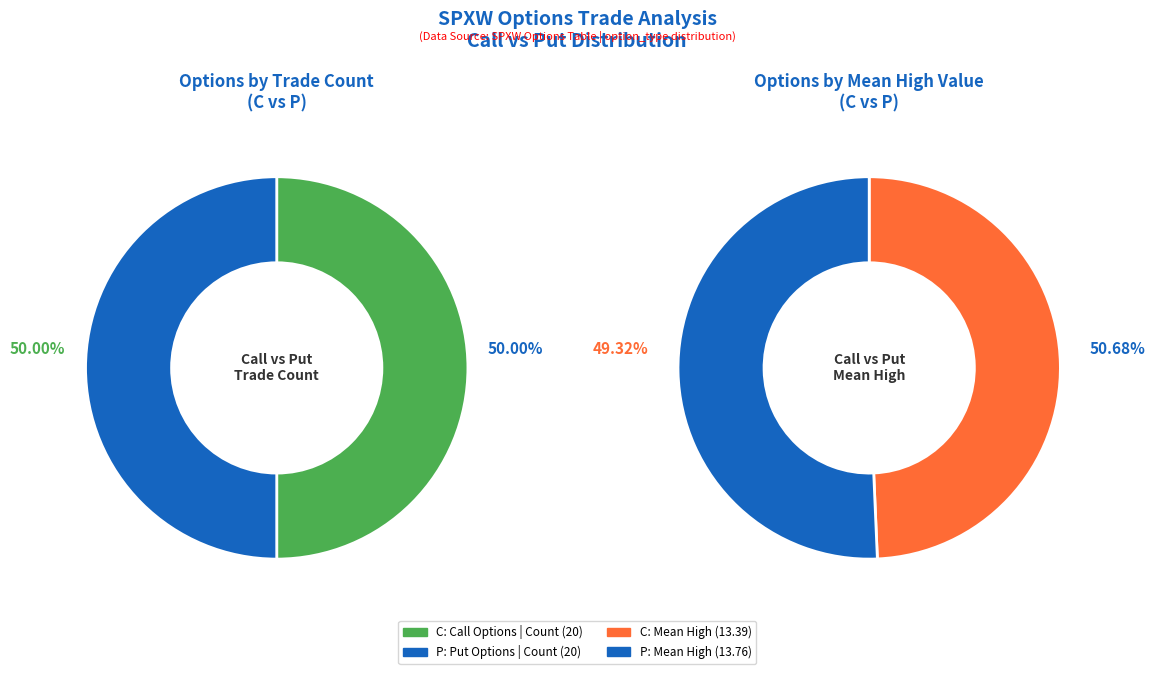

Is the sum of P and C greater than half?

Yes